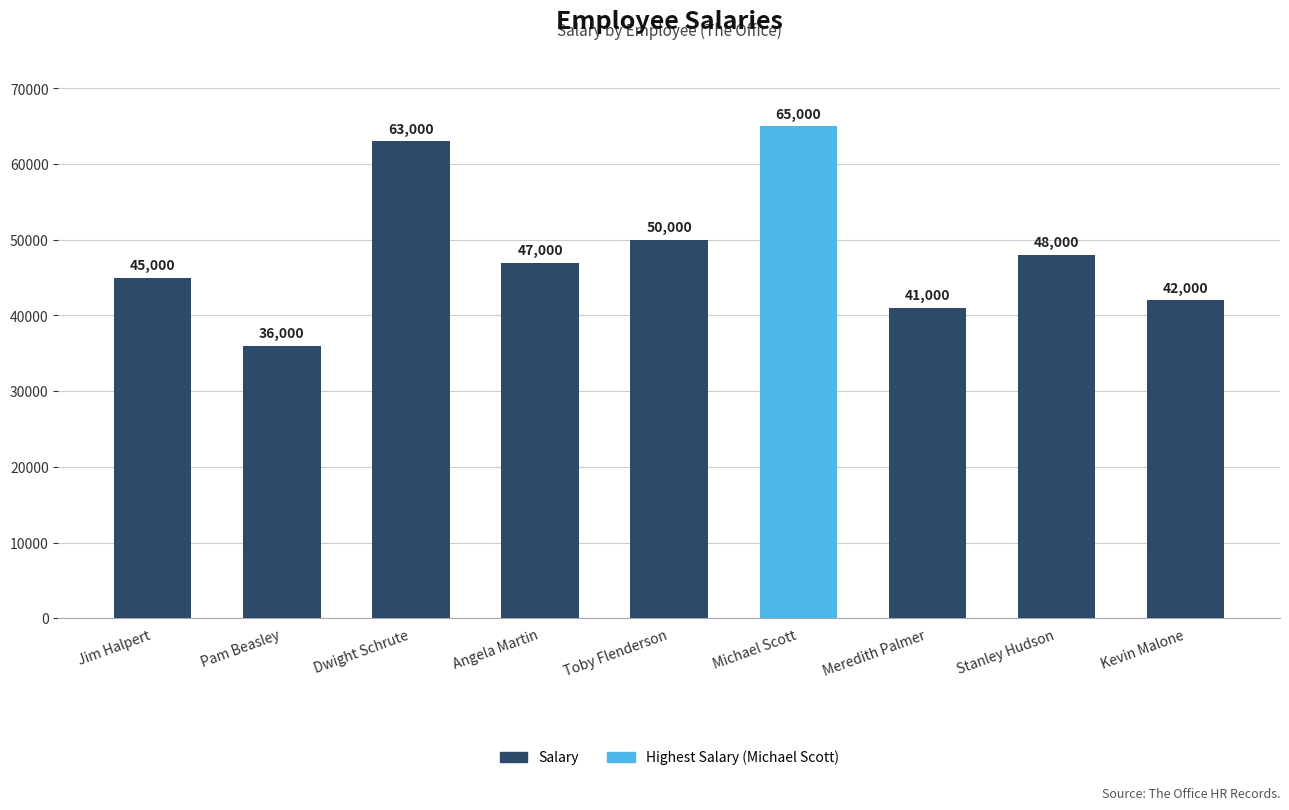

The value at Michael Scott is 111141. True or false?

False